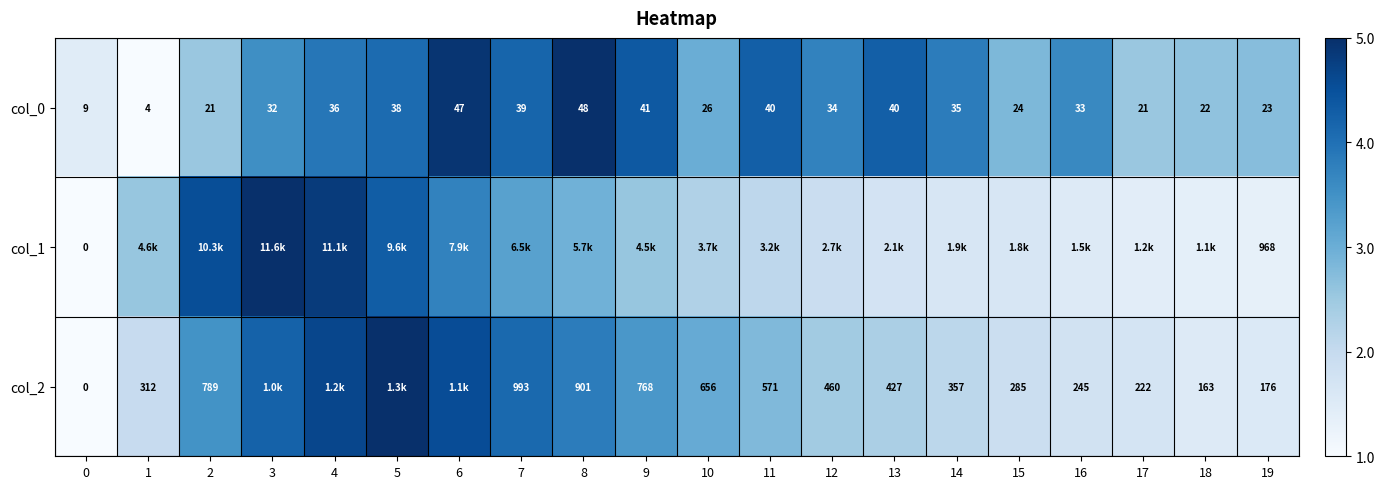

At how many categories does at least one series exceed 0?

20